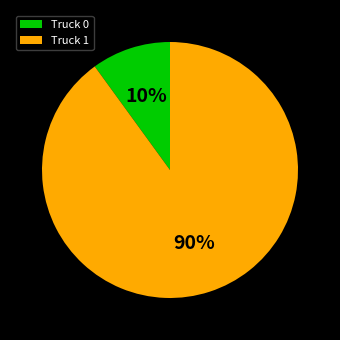

How many segments does this pie chart have?

2